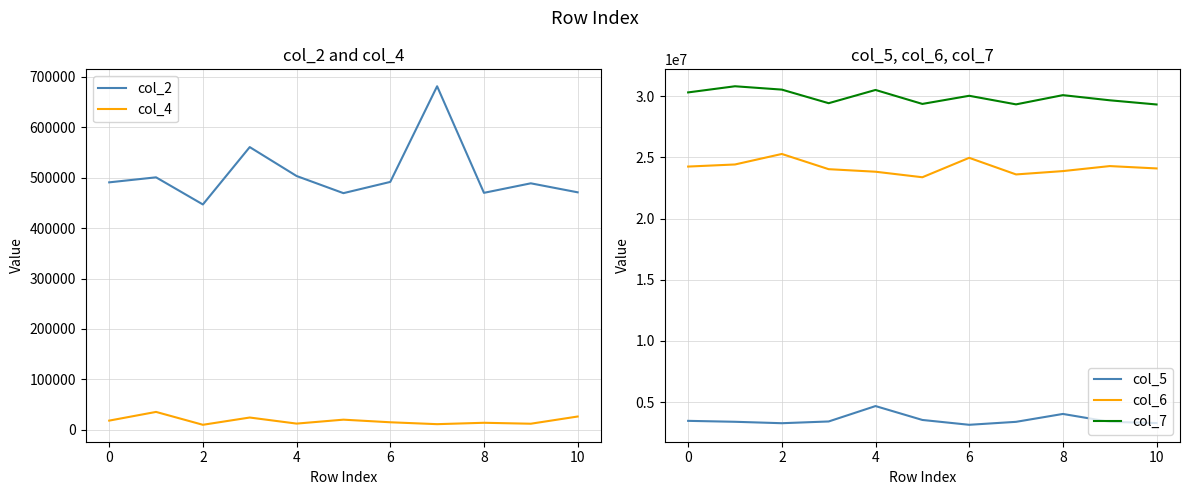

Reading left to right, what are all the values shown in this chart?

col_2: 490708	500667	446875	560625	503292	469291	491583	681250	469917	488792	470959
col_4: 18250	35500	9958	24375	12334	20125	14958	11208	13958	12083	26375
col_5: 3466333	3390292	3273459	3415792	4674792	3539625	3144000	3386083	4031125	3385875	3286333
col_6: 24252833	24423833	25283500	24039125	23831375	23379375	24967166	23609750	23882709	24292166	24100333
col_7: 30314625	30817375	30543708	29432875	30515708	29373542	30038917	29337209	30091500	29670625	29328000